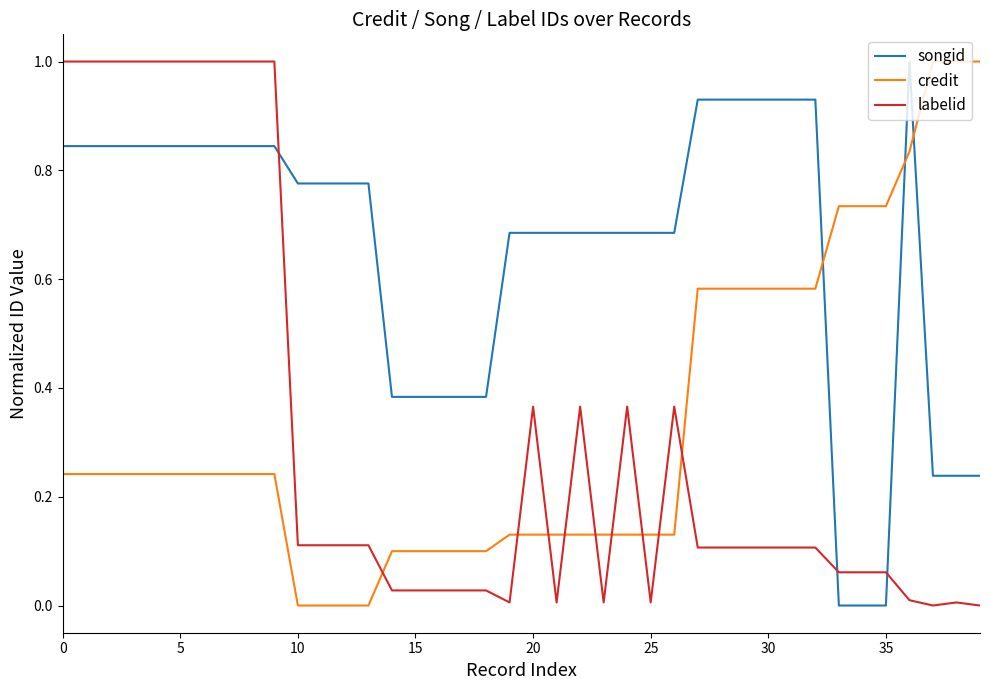

True or false: songid and labelid cross at least once.

True